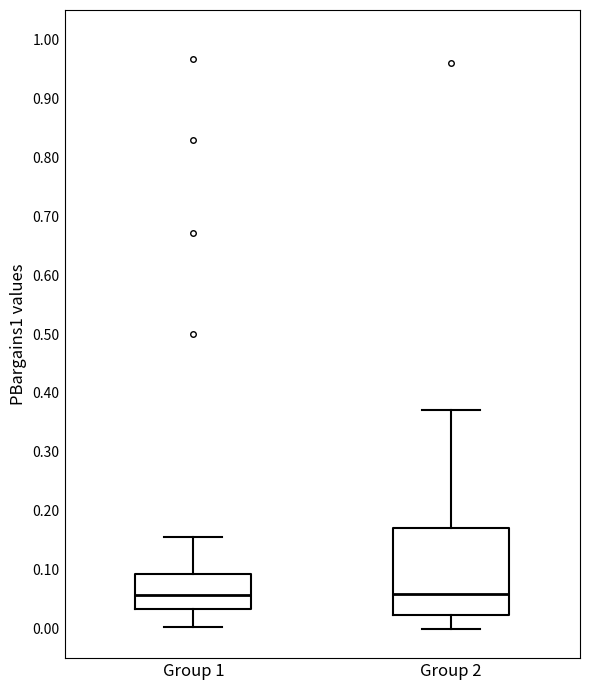

Comparing the boxes themselves (not the whiskers), which one is the tallest?

Group 2